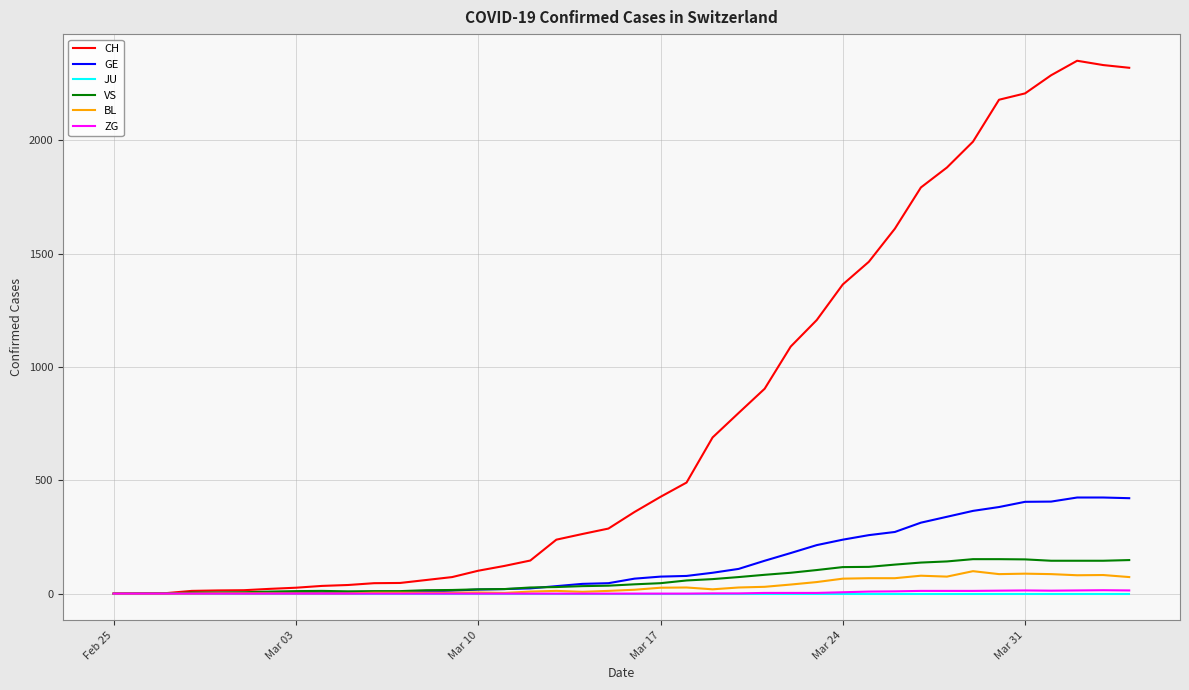

Which series has the largest total across all categories?

CH